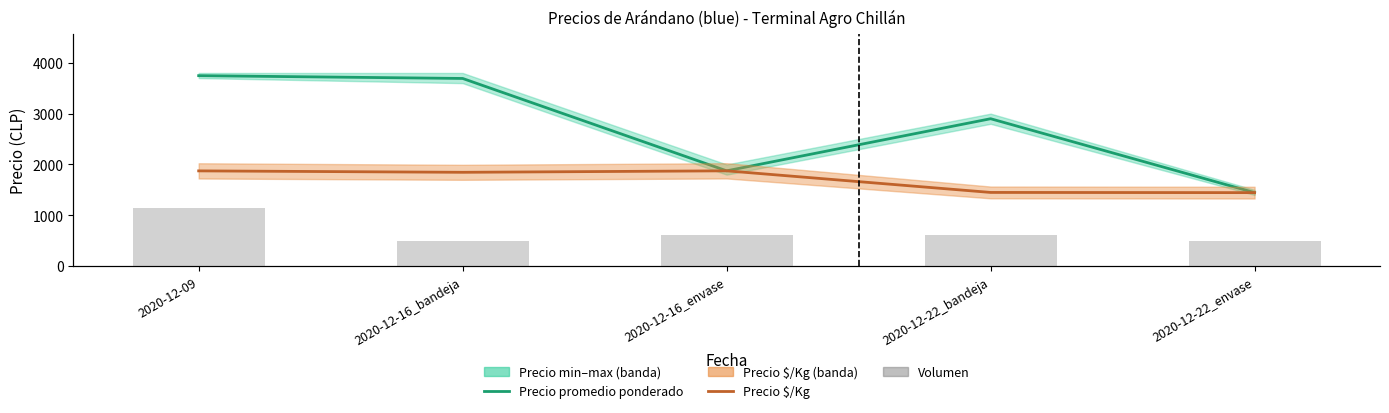

Between 2020-12-09 and 2020-12-22_envase, which series saw the biggest shift?

Precio promedio ponderado